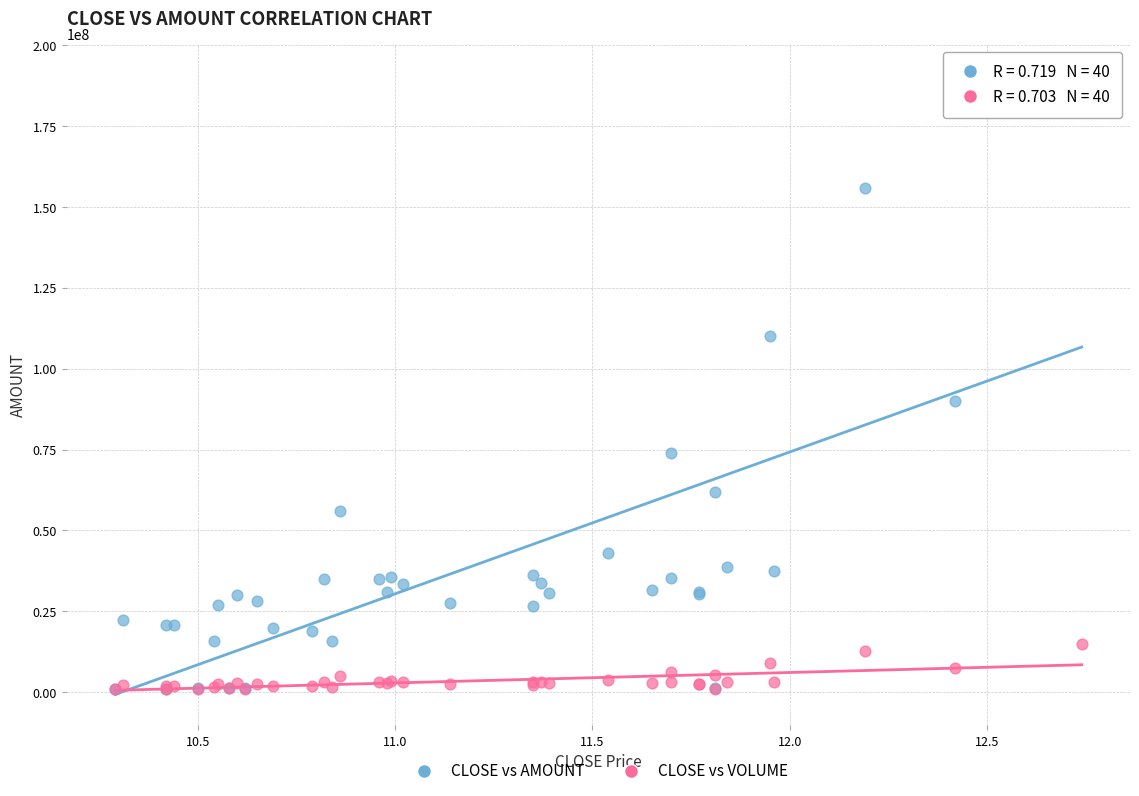

In the CLOSE vs AMOUNT series, what Y value is closest to 95957213?

90124489.0